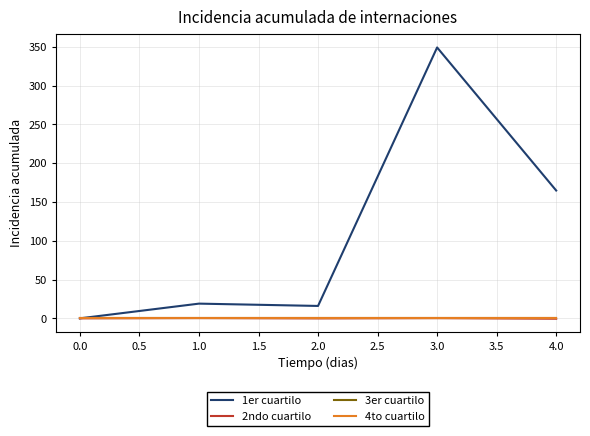

How many lines are shown in the chart?

4